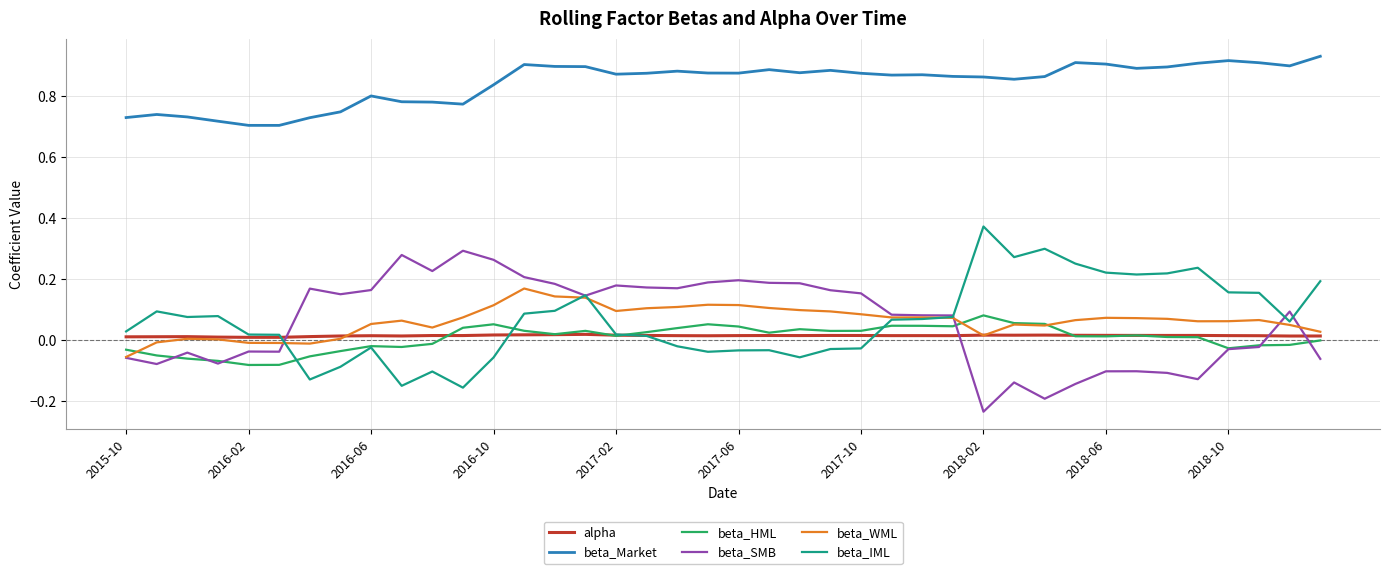

How many lines are shown in the chart?

6